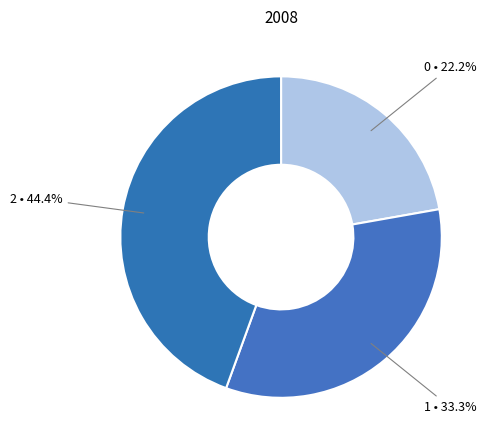

How many slices are in this pie chart?

3